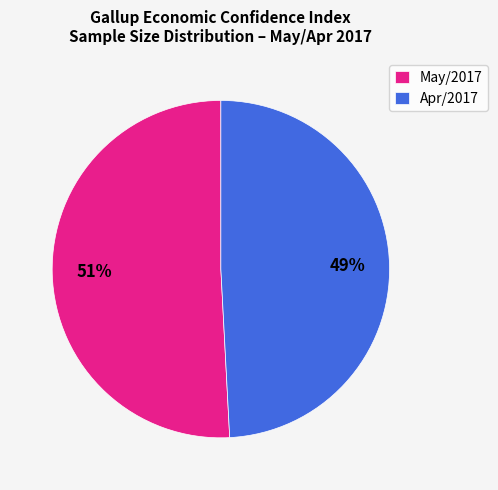

Which slice represents more than half of the pie?

May/2017